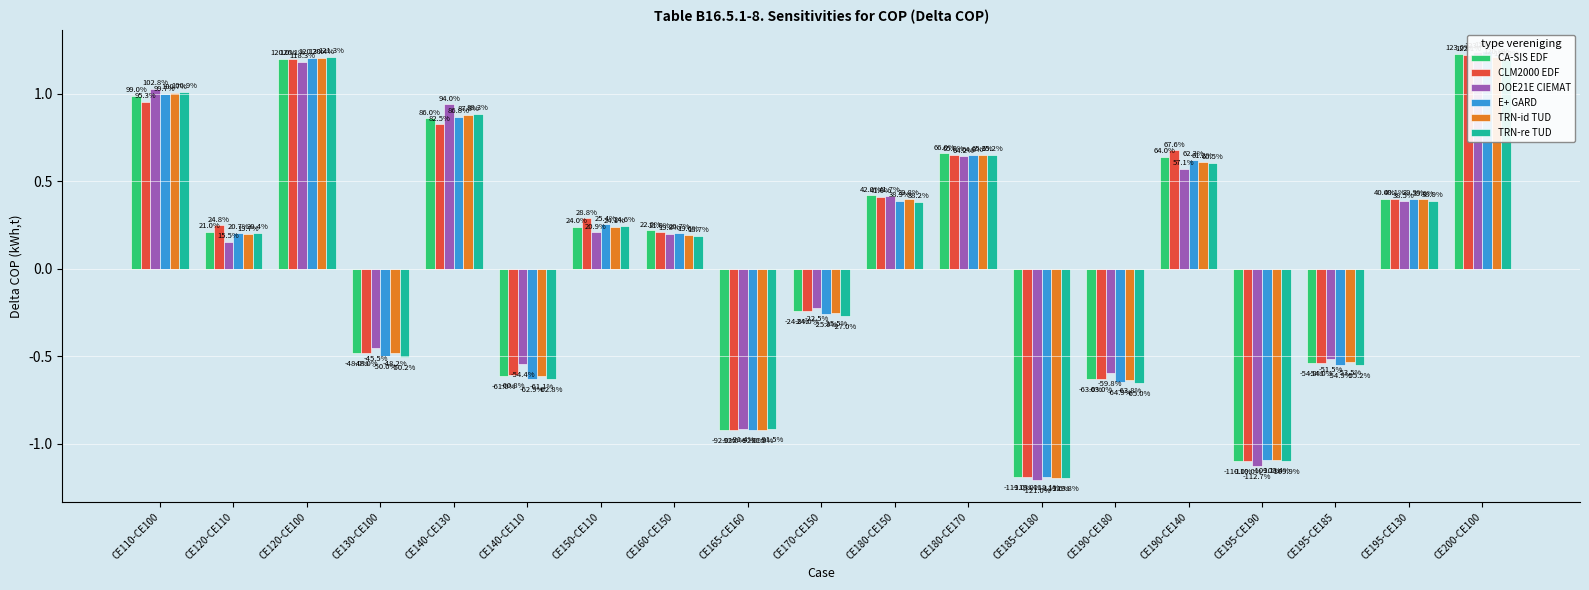

What is the label of the 16th bar from the right?

CE130-CE100